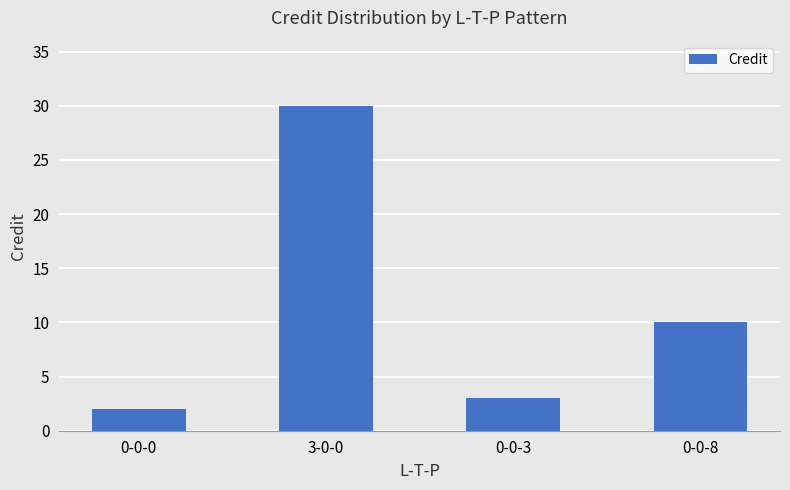

Rank the categories by value from lowest to highest.

0-0-0, 0-0-3, 0-0-8, 3-0-0